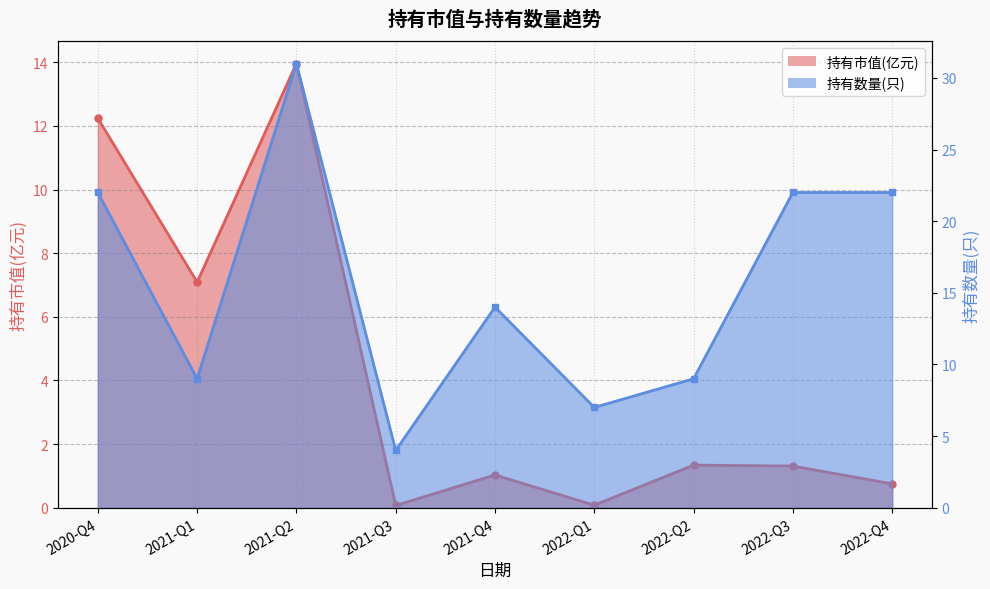

What position from the left is 2020-Q4?

1